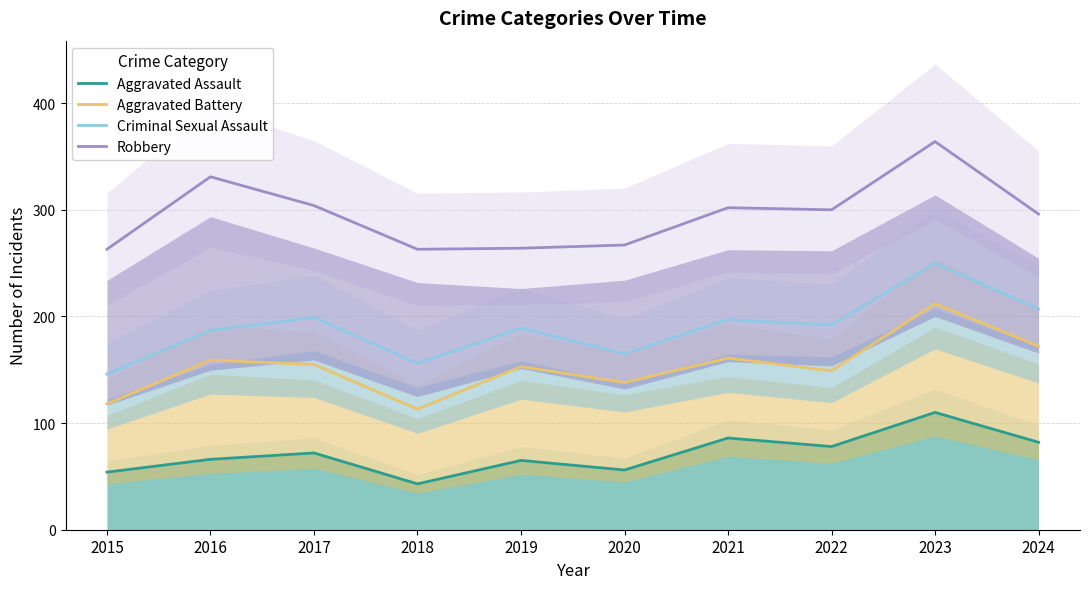

What is the value of the Aggravated Assault point at the 9th from the left?

110